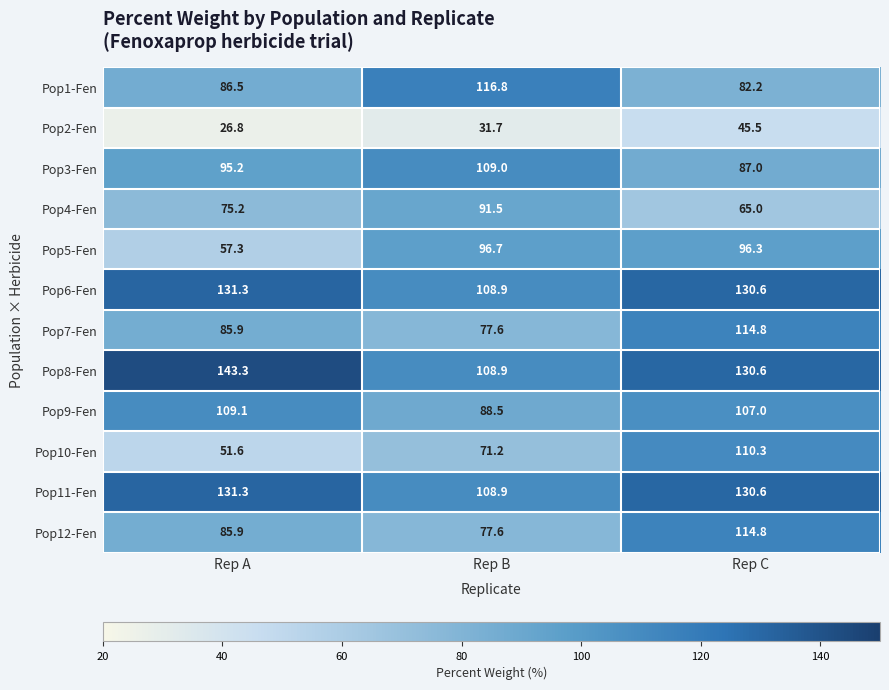

What is the spread (max minus min) of values at Rep B?

85.1